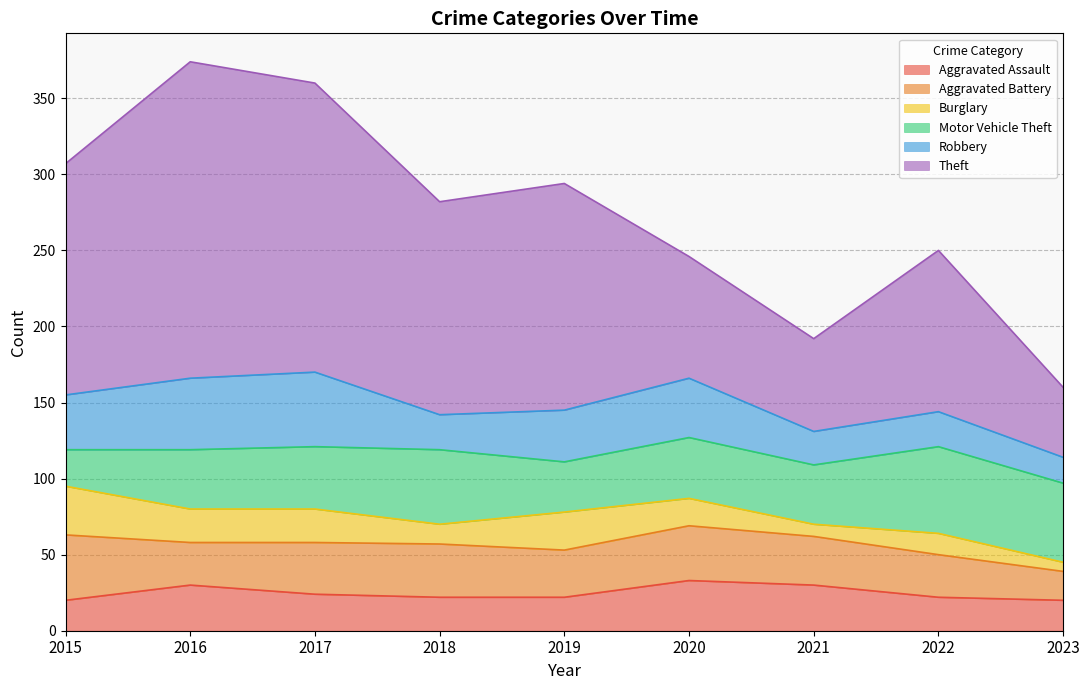

What is the average value of the Theft series?

126